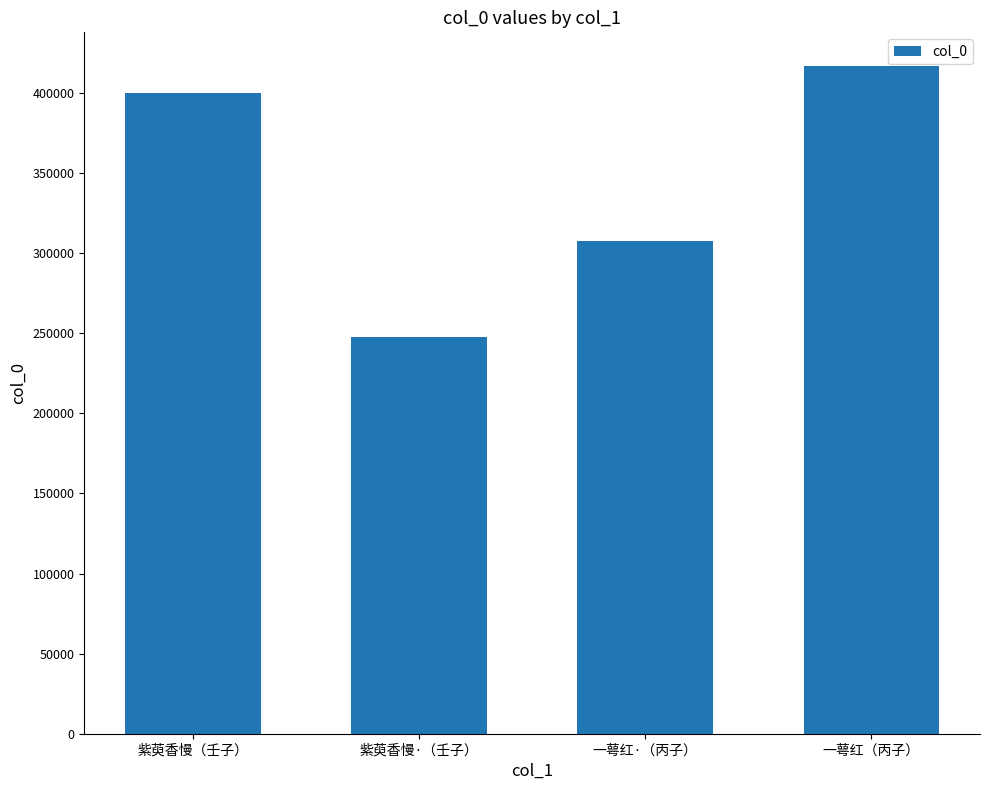

What is the sum of all values?

1372949